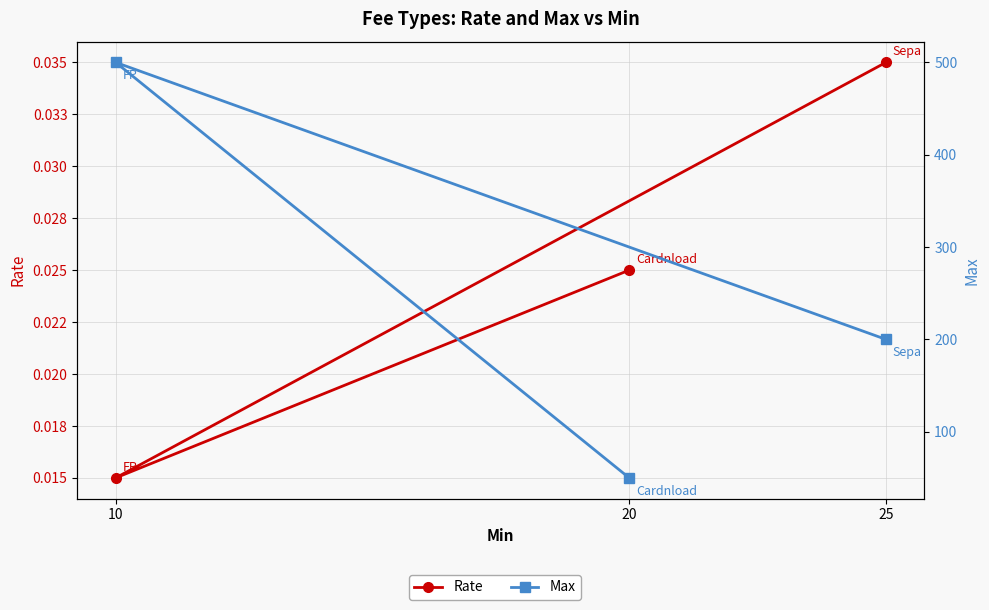

How many values in the Max series exceed 200?

1